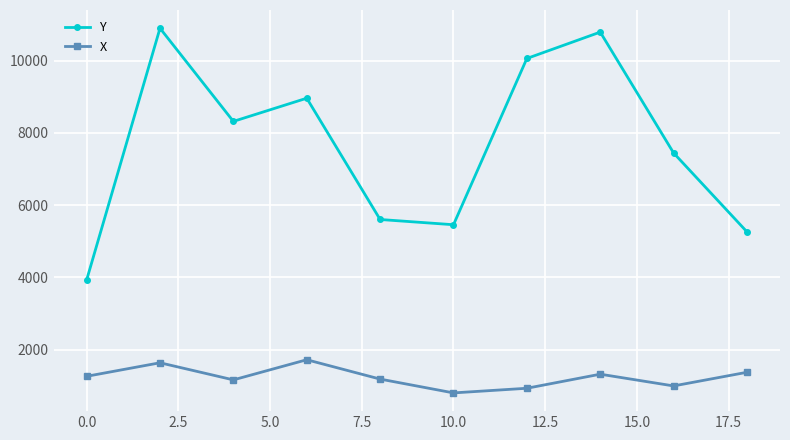

Which series has the widest spread of values?

Y